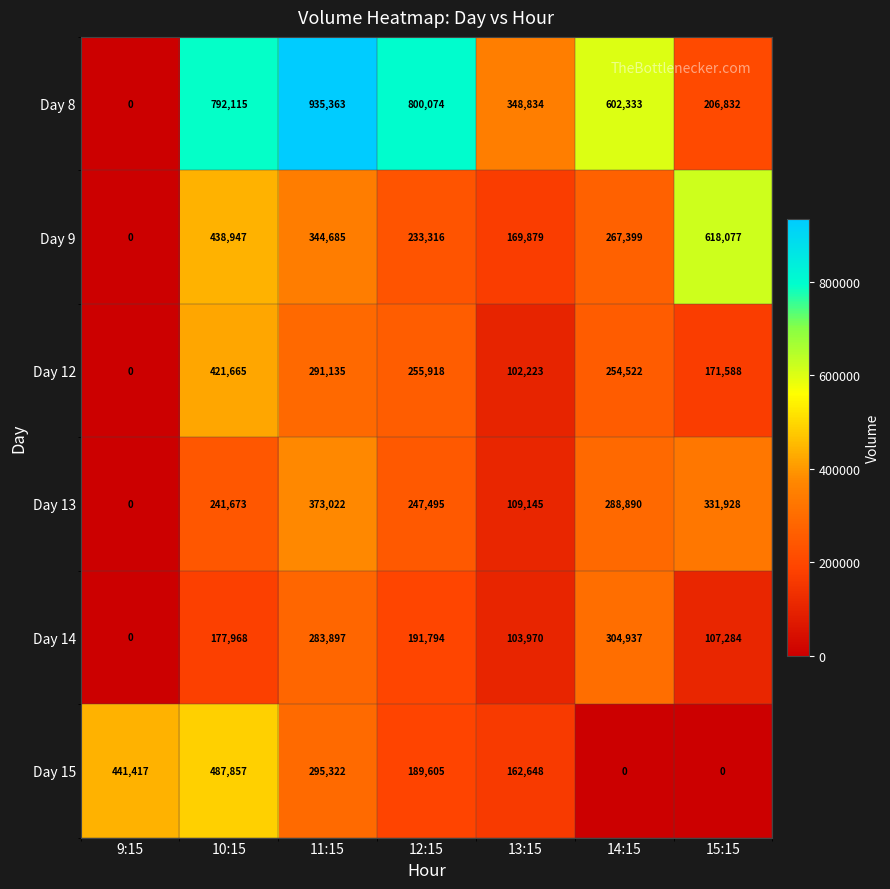

Count the number of data series in this chart.

6